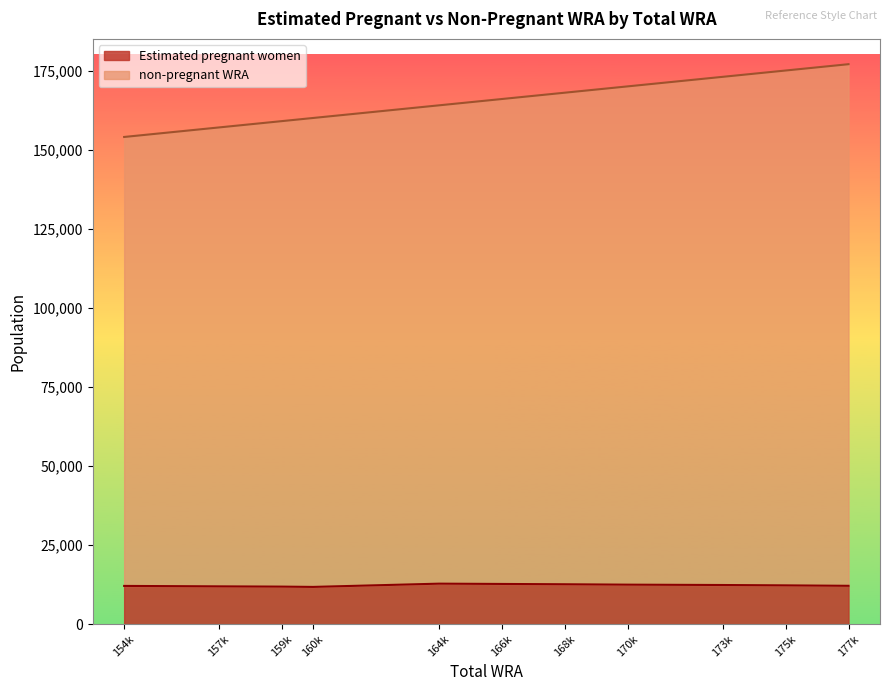

True or false: non-pregnant WRA and Estimated pregnant women cross at least once.

False